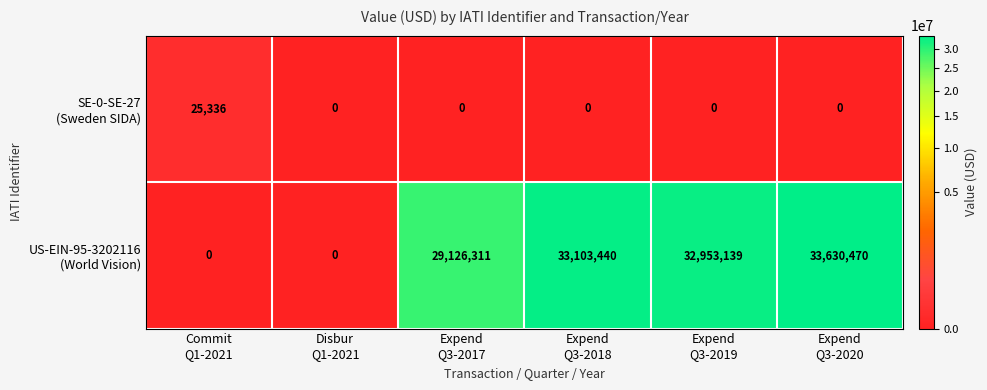

At how many categories does at least one series exceed 31576075?

3